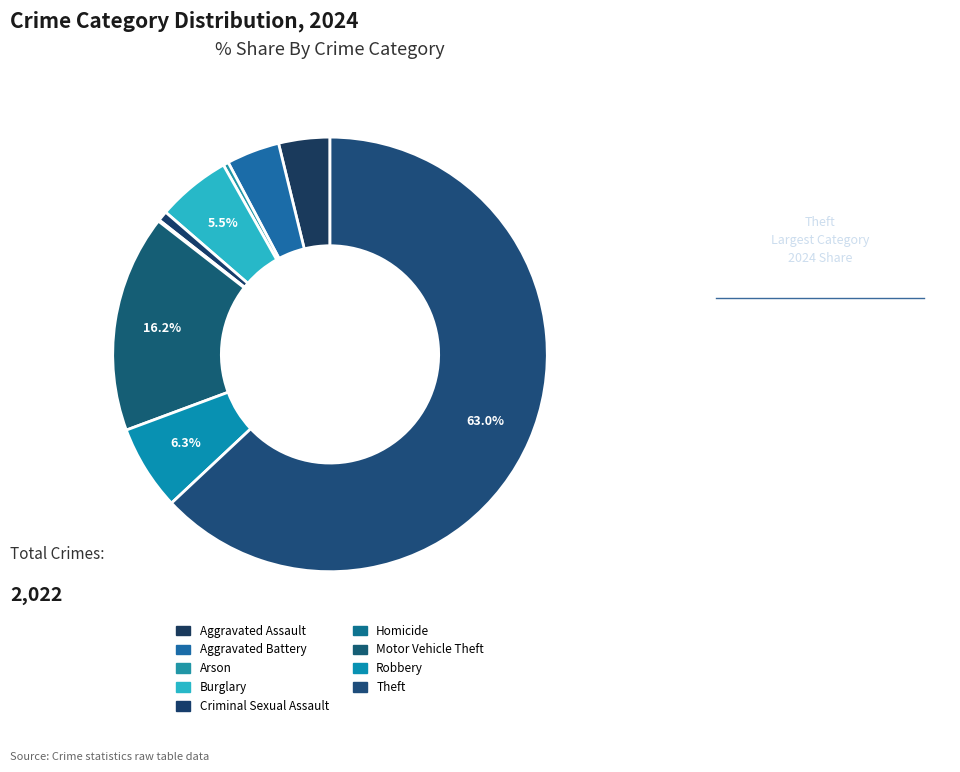

How many slices are in this pie chart?

9